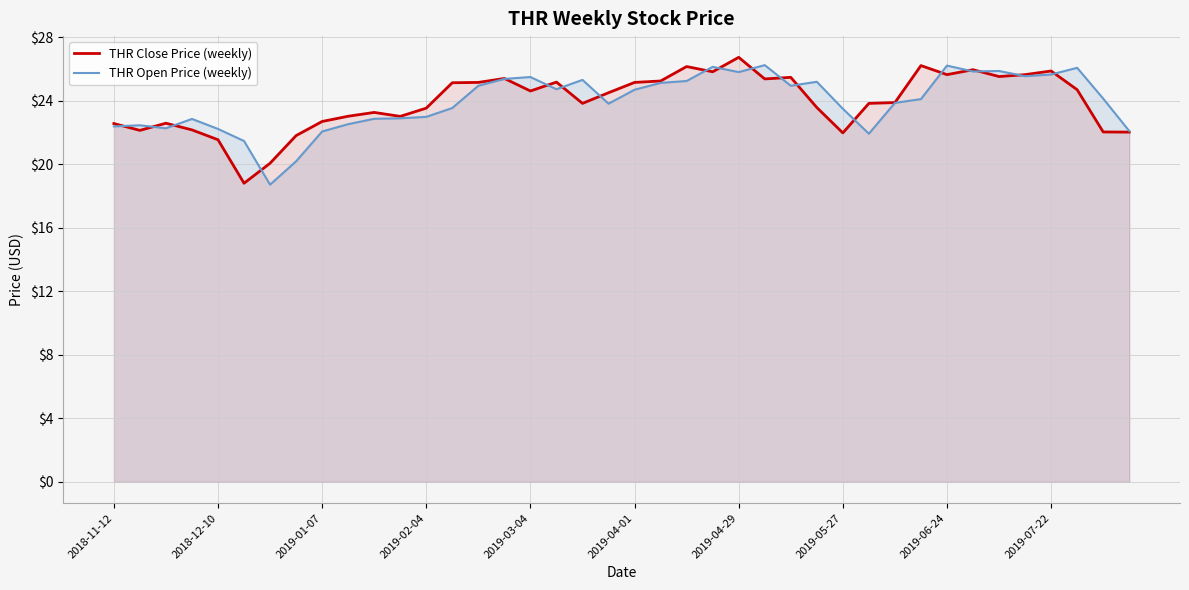

Which series has the largest range (max minus min)?

THR Close Price (weekly)